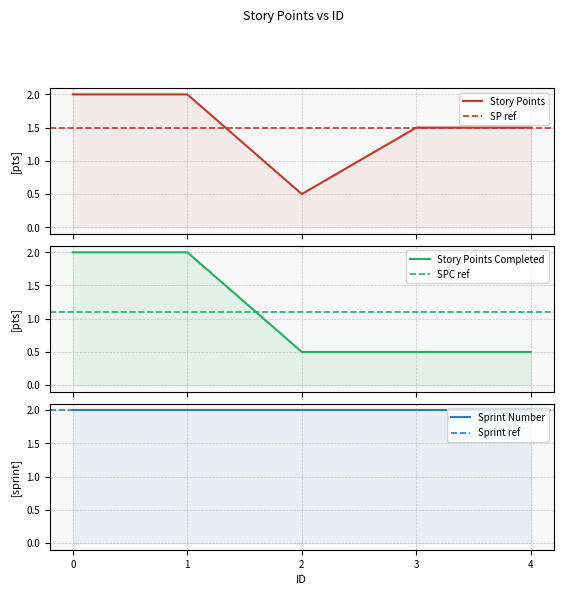

How many Story Points values are between 1 and 2?

4